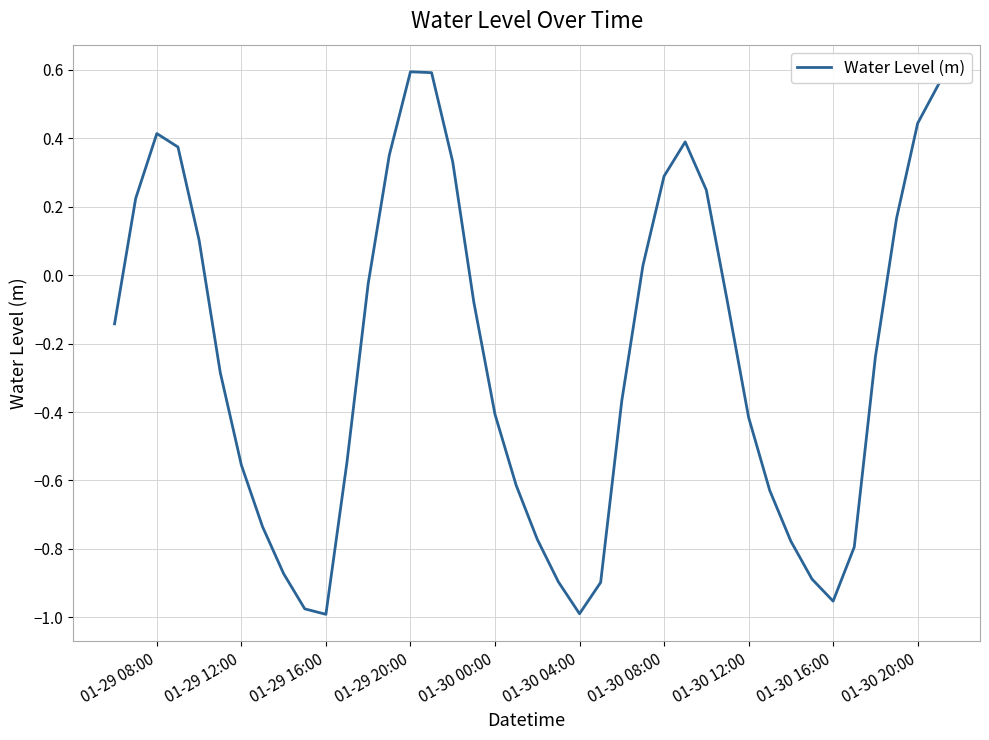

How many lines are shown in the chart?

1